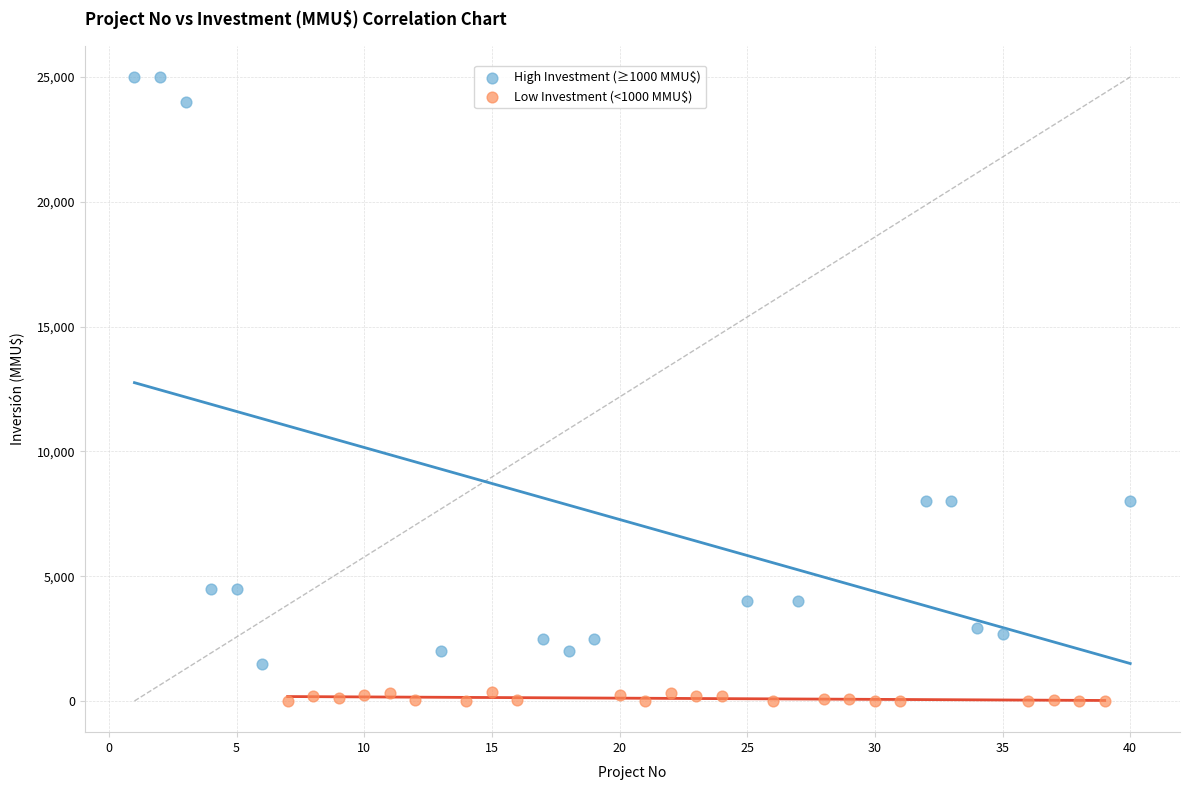

Which series reaches the maximum Y coordinate?

High Investment (≥1000 MMU$)